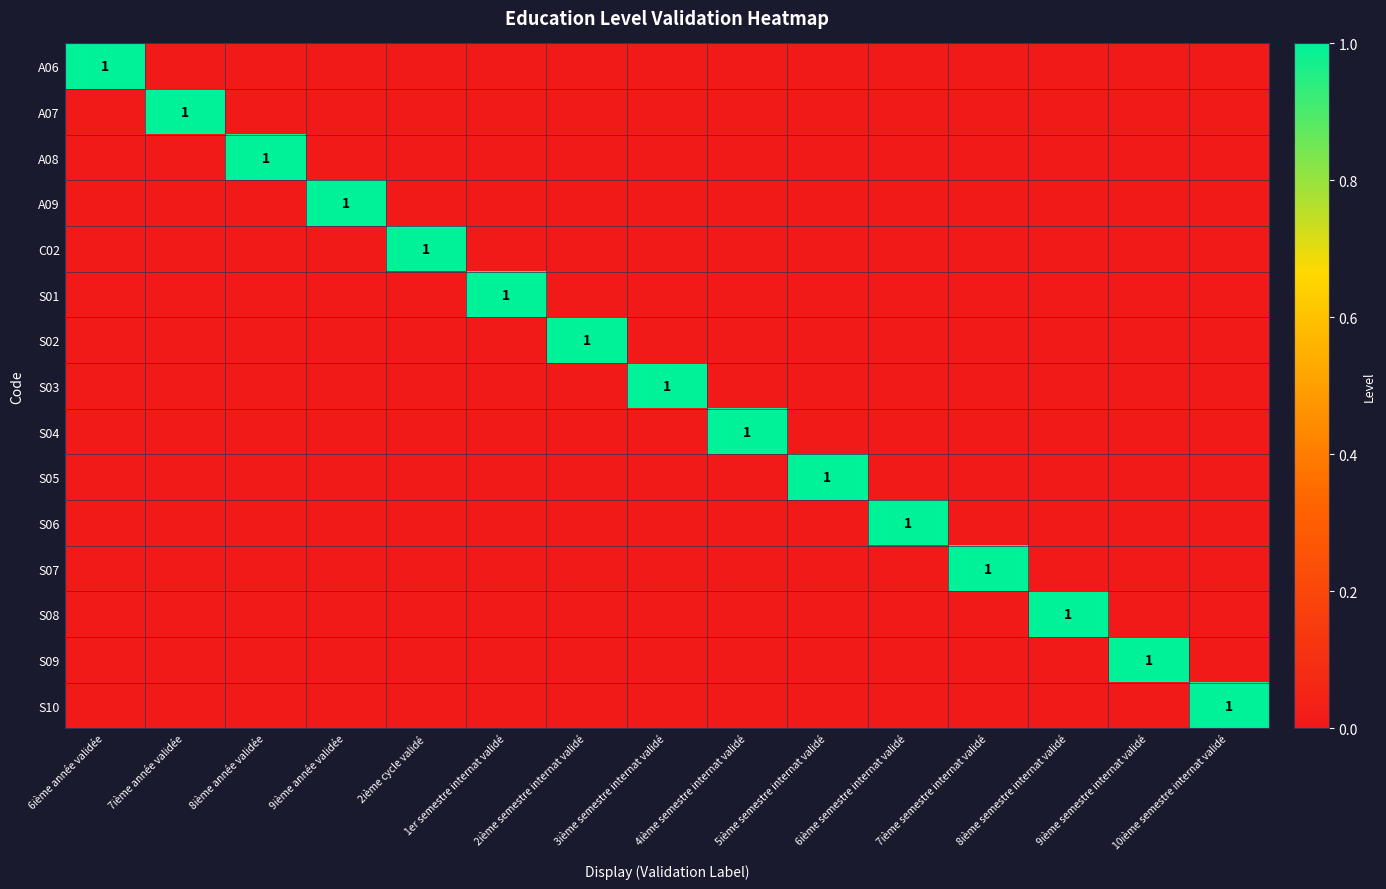

Which category has the lowest value in the A08 series?

6ième année validée